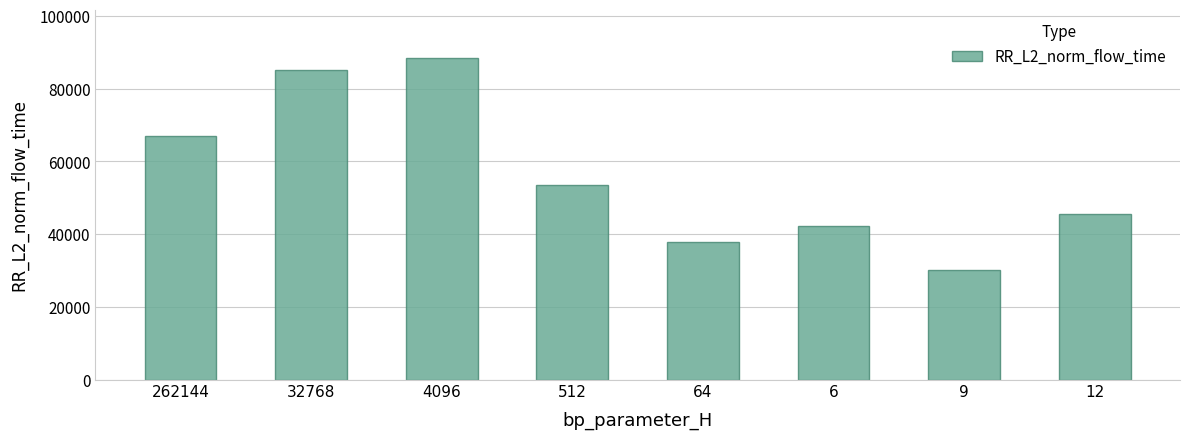

Reading left to right, extract all data points from this chart.

66894.0	85116.5	88396.9	53392.7	37835.9	42131.0	30089.2	45513.8